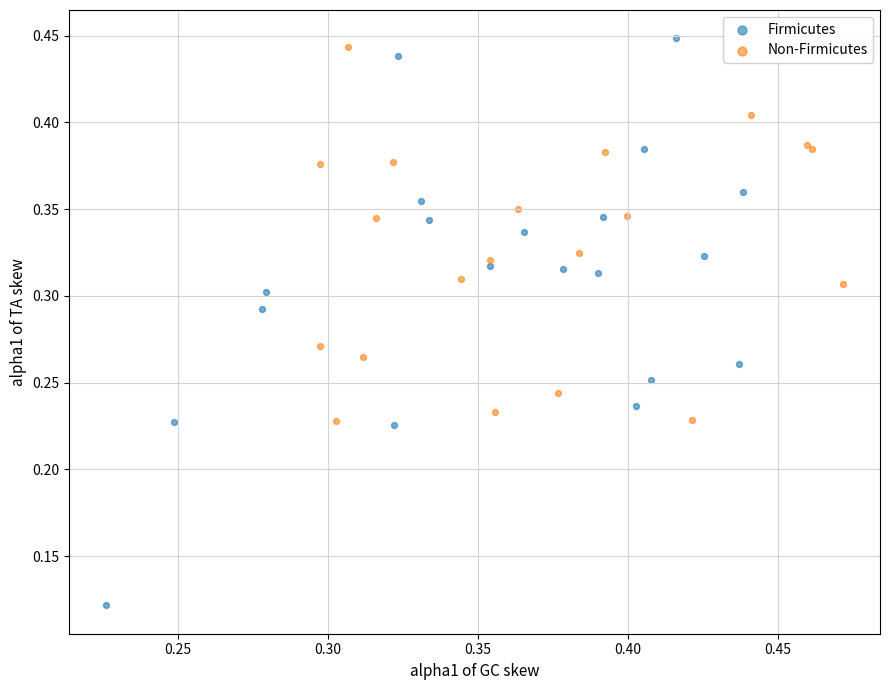

What are all the series names shown in the legend?

Firmicutes, Non-Firmicutes